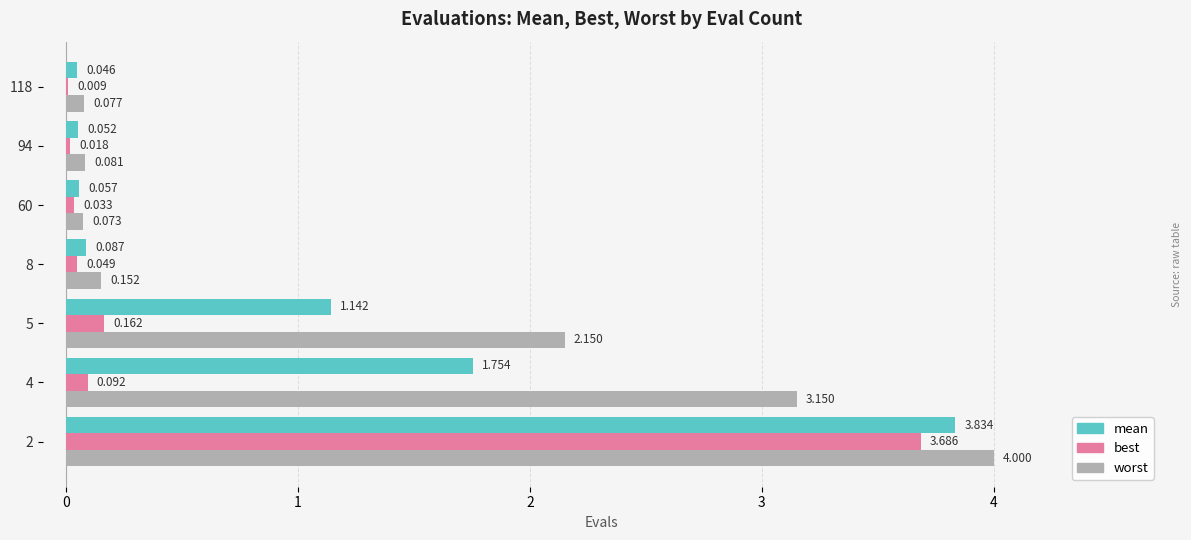

At which label does worst reach its peak?

2